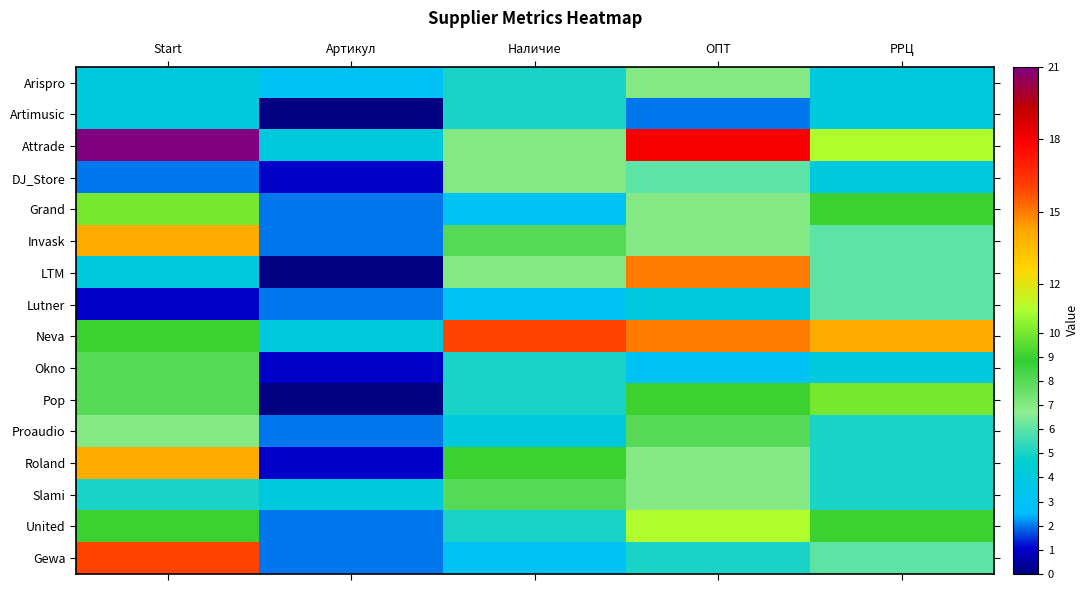

Between Start and ОПТ, which series saw the biggest shift?

LTM